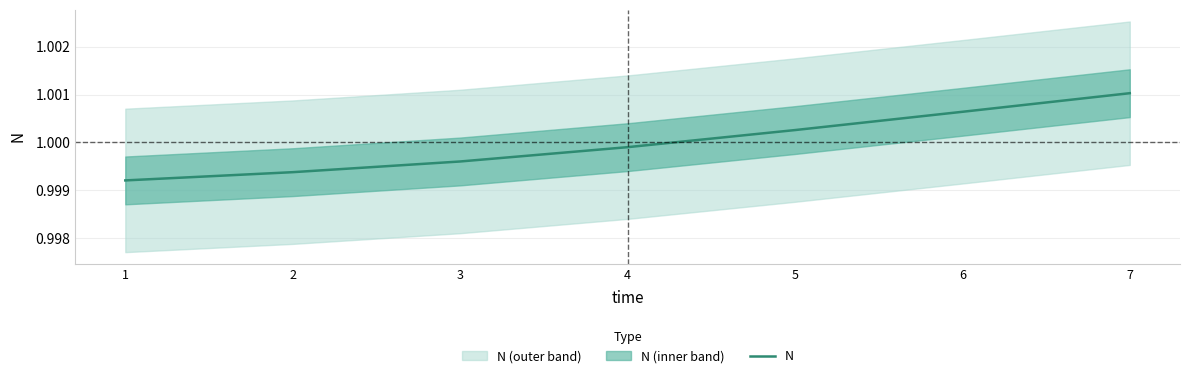

Which category has the highest value across all series?

7